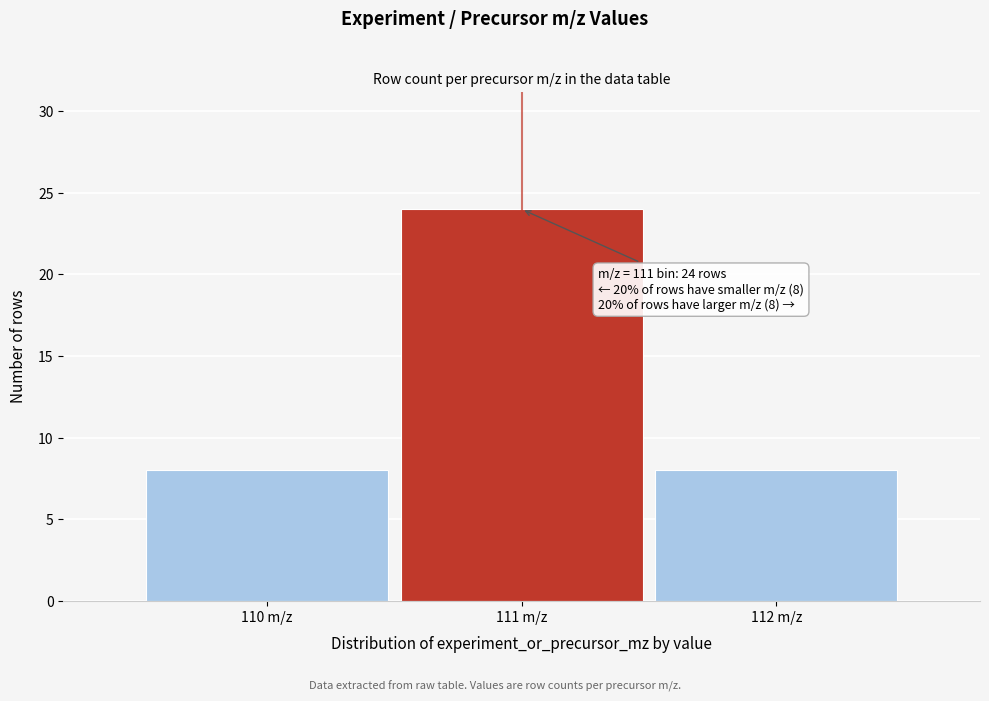

Which range on the x-axis has the tallest bar?

110.5 to 111.5